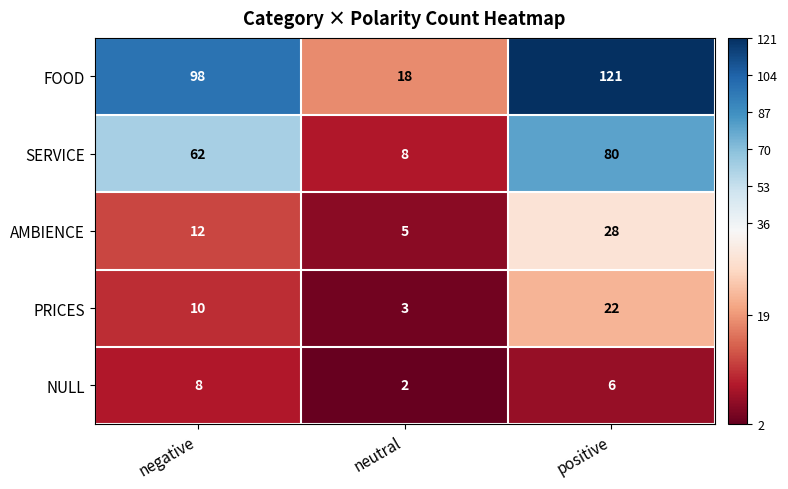

Reading left to right, transcribe all the data shown in this chart.

FOOD: 98	18	121
SERVICE: 62	8	80
AMBIENCE: 12	5	28
PRICES: 10	3	22
NULL: 8	2	6